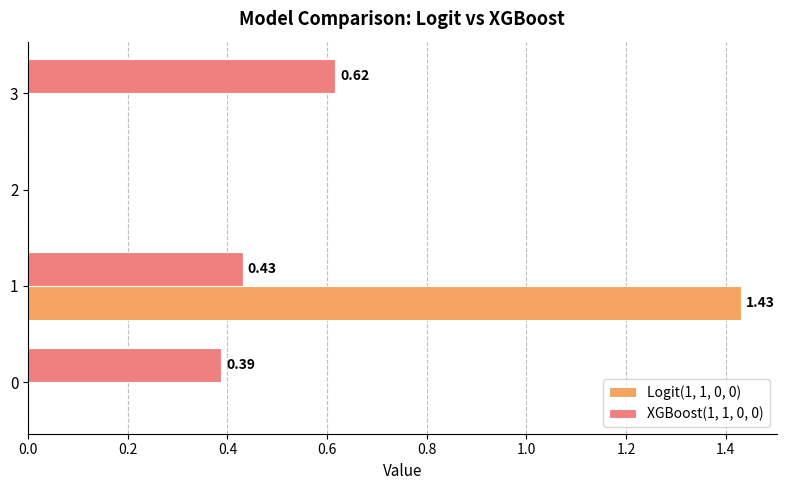

Is the value of Logit(1, 1, 0, 0) at 2 greater than the value of XGBoost(1, 1, 0, 0) at 3?

No